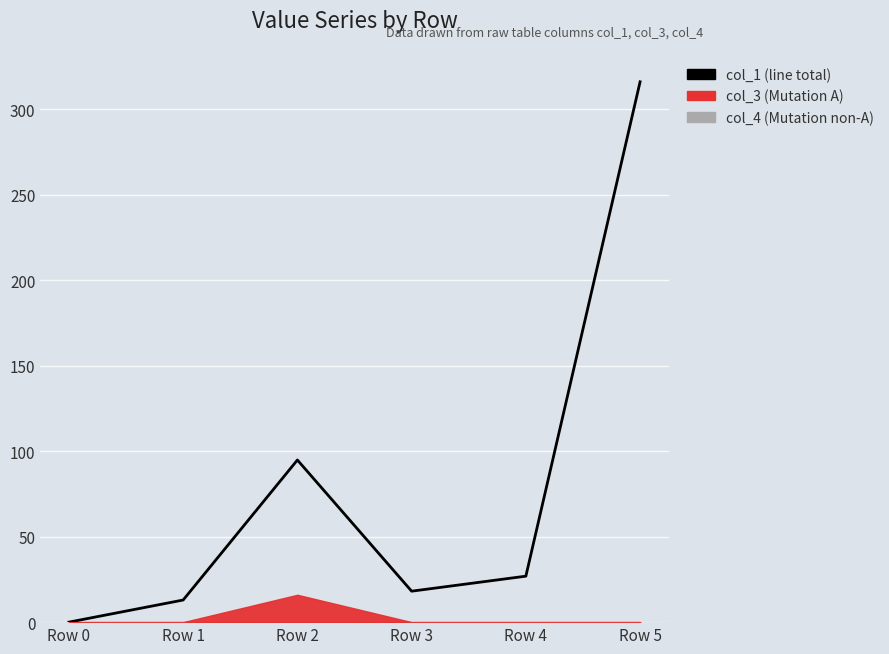

Between Row 3 and Row 5, which is larger?

Row 5